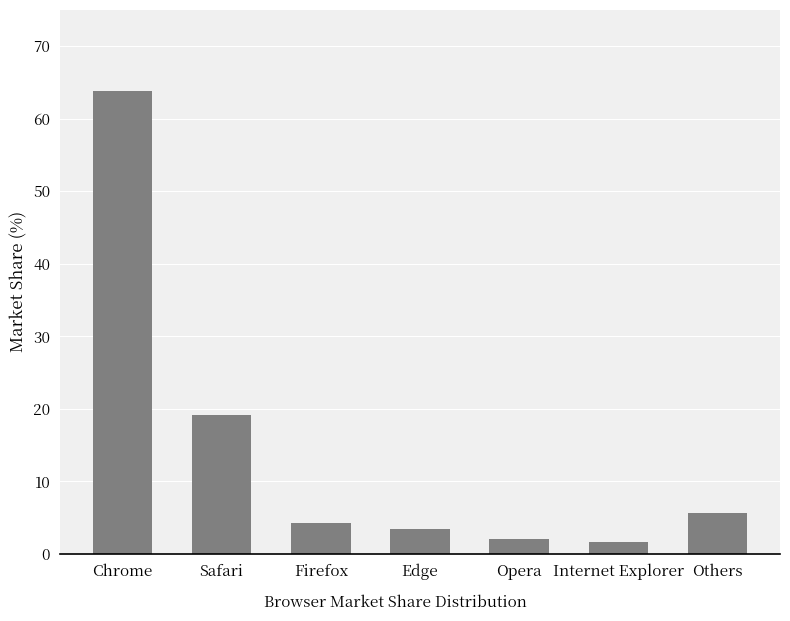

What is the change in value from Internet Explorer to Others?

+4.0